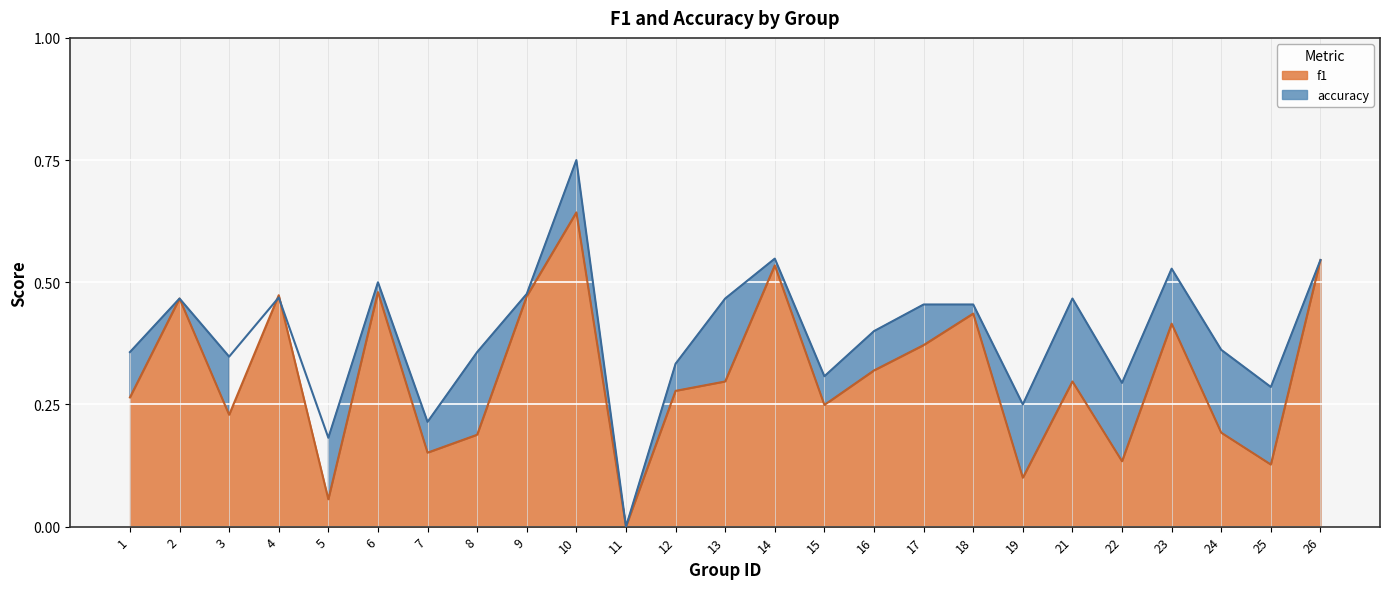

How many times do accuracy and f1 cross each other?

2